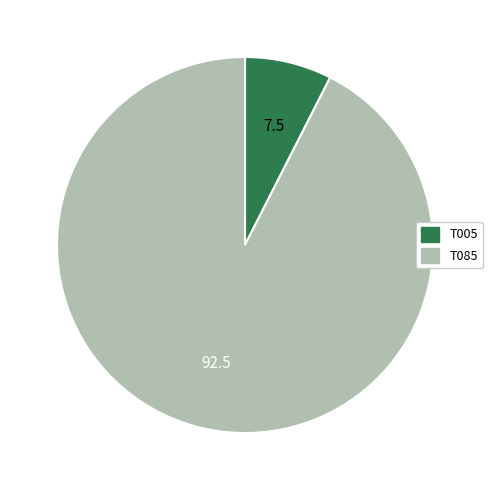

How many segments does this pie chart have?

2